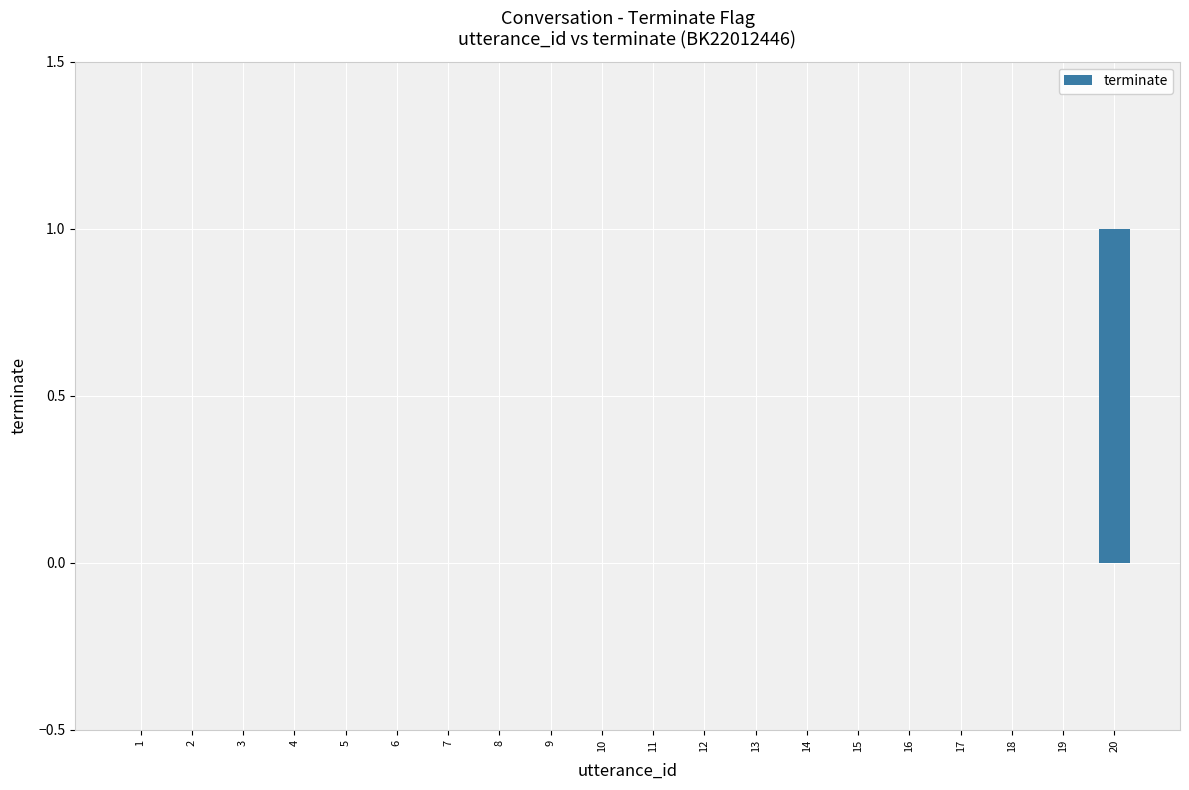

Reading left to right, transcribe all the data shown in this chart.

1=0	2=0	3=0	4=0	5=0	6=0	7=0	8=0	9=0	10=0	11=0	12=0	13=0	14=0	15=0	16=0	17=0	18=0	19=0	20=1